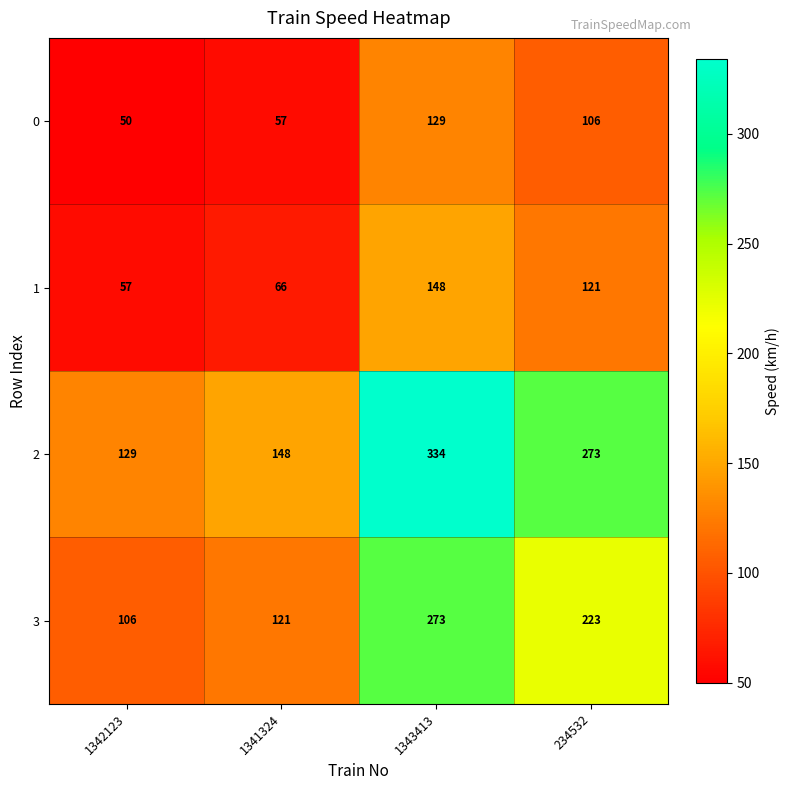

At which category does the chart reach its minimum across all series?

1342123